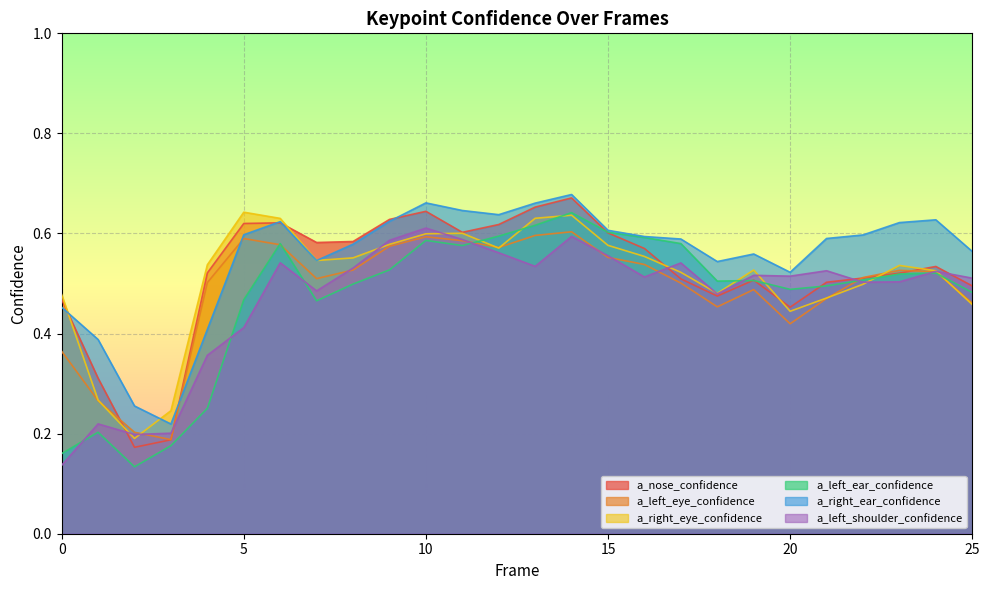

Reading left to right, what are all the values shown in this chart?

a_nose_confidence: 0.5	0.3	0.2	0.2	0.5	0.6	0.6	0.6	0.6	0.6	0.6	0.6	0.6	0.7	0.7	0.6	0.6	0.5	0.5	0.5	0.5	0.5	0.5	0.5	0.5	0.5
a_left_eye_confidence: 0.4	0.3	0.2	0.2	0.5	0.6	0.6	0.5	0.5	0.6	0.6	0.6	0.6	0.6	0.6	0.6	0.5	0.5	0.5	0.5	0.4	0.5	0.5	0.5	0.5	0.5
a_right_eye_confidence: 0.5	0.3	0.2	0.2	0.5	0.6	0.6	0.5	0.6	0.6	0.6	0.6	0.6	0.6	0.6	0.6	0.6	0.5	0.5	0.5	0.4	0.5	0.5	0.5	0.5	0.5
a_left_ear_confidence: 0.2	0.2	0.1	0.2	0.3	0.5	0.6	0.5	0.5	0.5	0.6	0.6	0.6	0.6	0.6	0.6	0.6	0.6	0.5	0.5	0.5	0.5	0.5	0.5	0.5	0.5
a_right_ear_confidence: 0.5	0.4	0.3	0.2	0.4	0.6	0.6	0.5	0.6	0.6	0.7	0.6	0.6	0.7	0.7	0.6	0.6	0.6	0.5	0.6	0.5	0.6	0.6	0.6	0.6	0.6
a_left_shoulder_confidence: 0.1	0.2	0.2	0.2	0.4	0.4	0.5	0.5	0.5	0.6	0.6	0.6	0.6	0.5	0.6	0.6	0.5	0.5	0.5	0.5	0.5	0.5	0.5	0.5	0.5	0.5